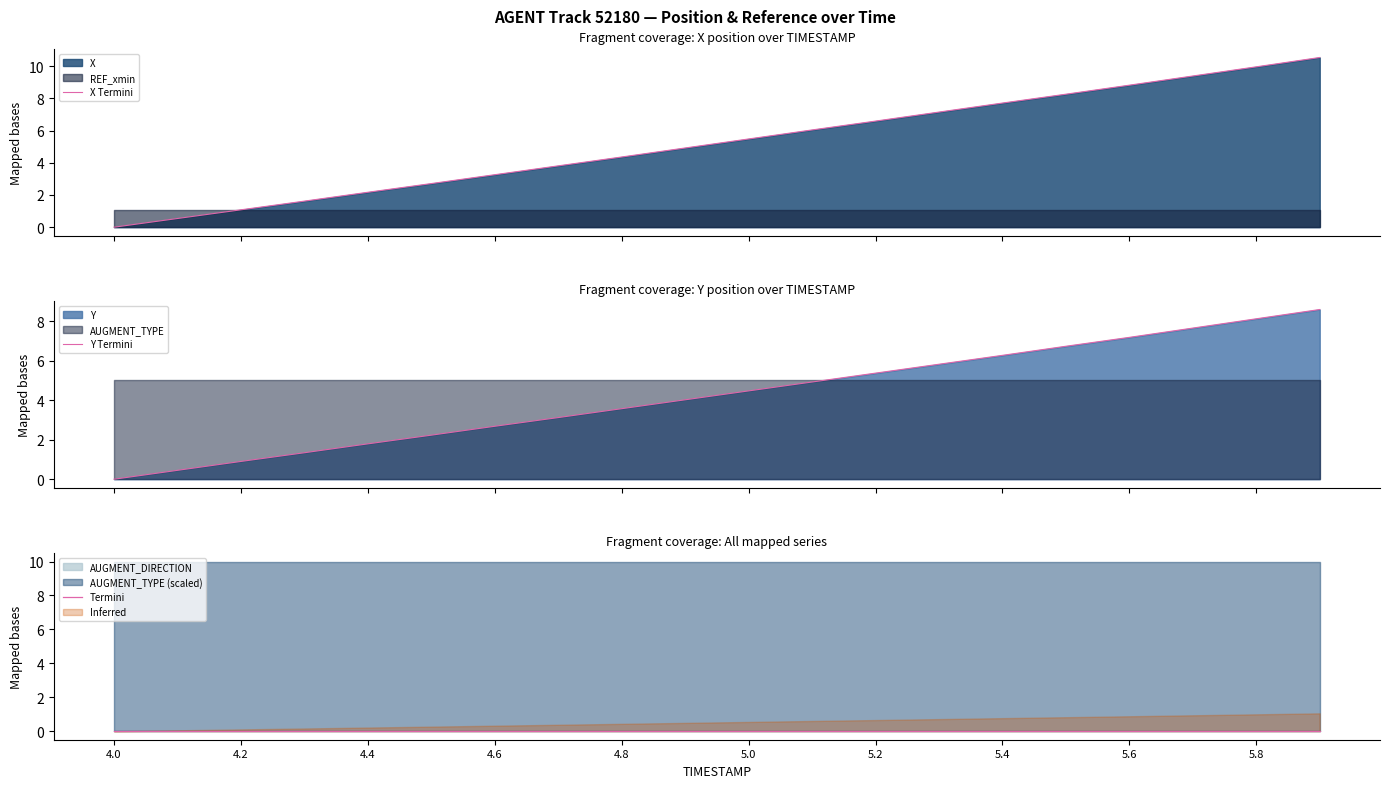

True or false: Termini has more than 2 interior local peaks.

False